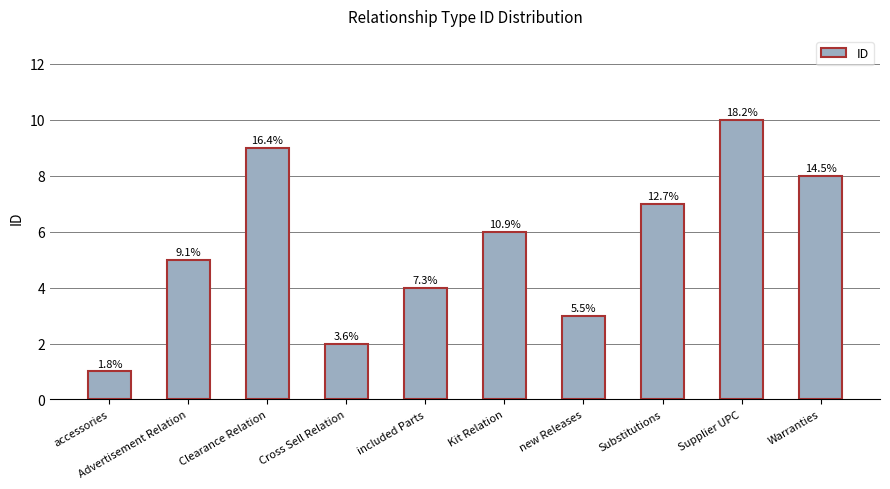

What is the label of the 1st bar from the left?

accessories